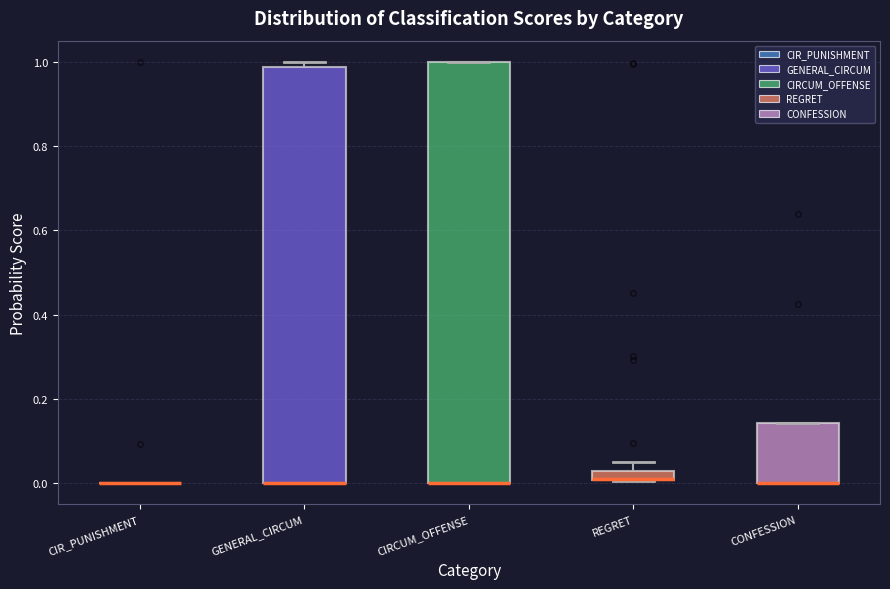

Where is the upper edge of the box for CIRCUM_OFFENSE on the y-axis? The values are not printed on the chart, so give them approximately, as read against the axis.

1.00